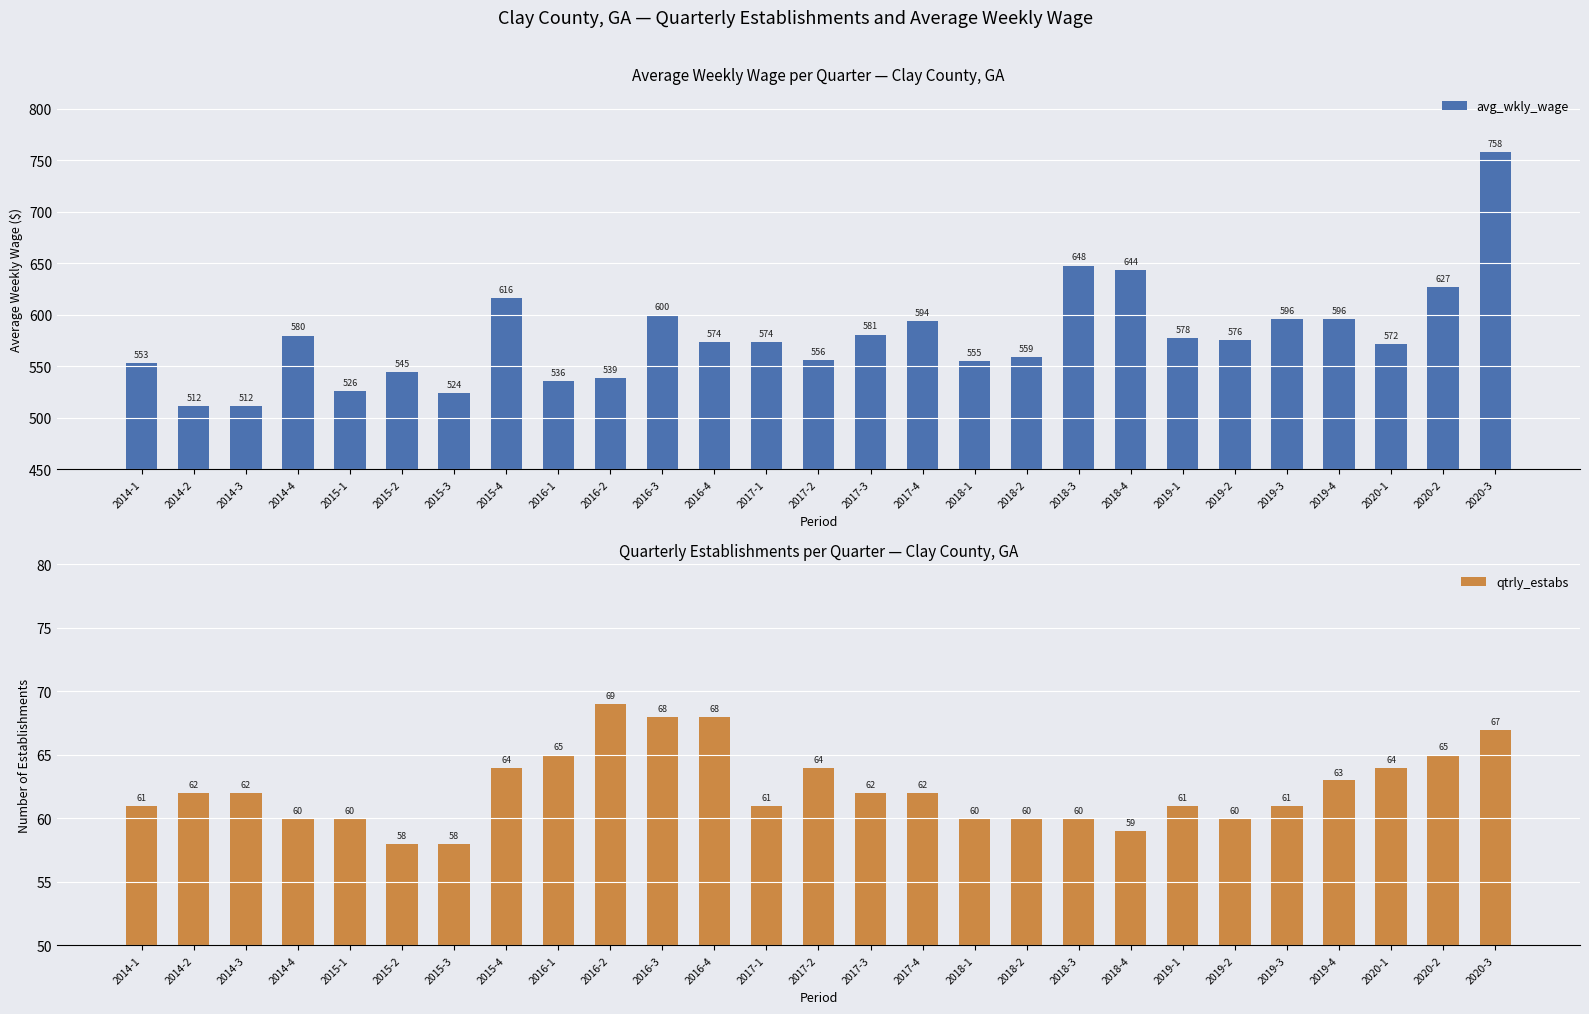

Read the avg_wkly_wage value at 2014-3, to the nearest 50.

500